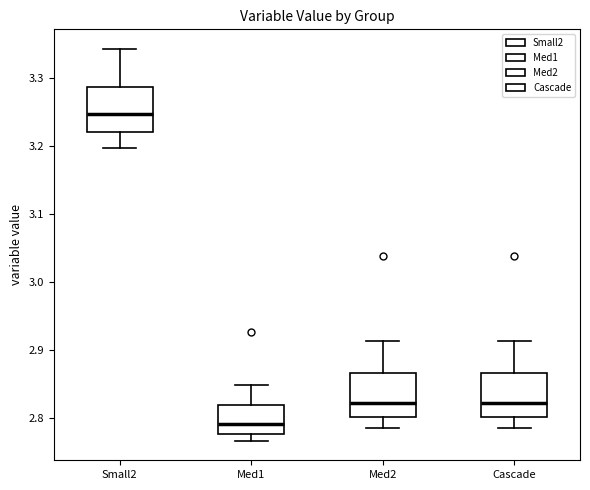

Which box has the lowest median line?

Med1